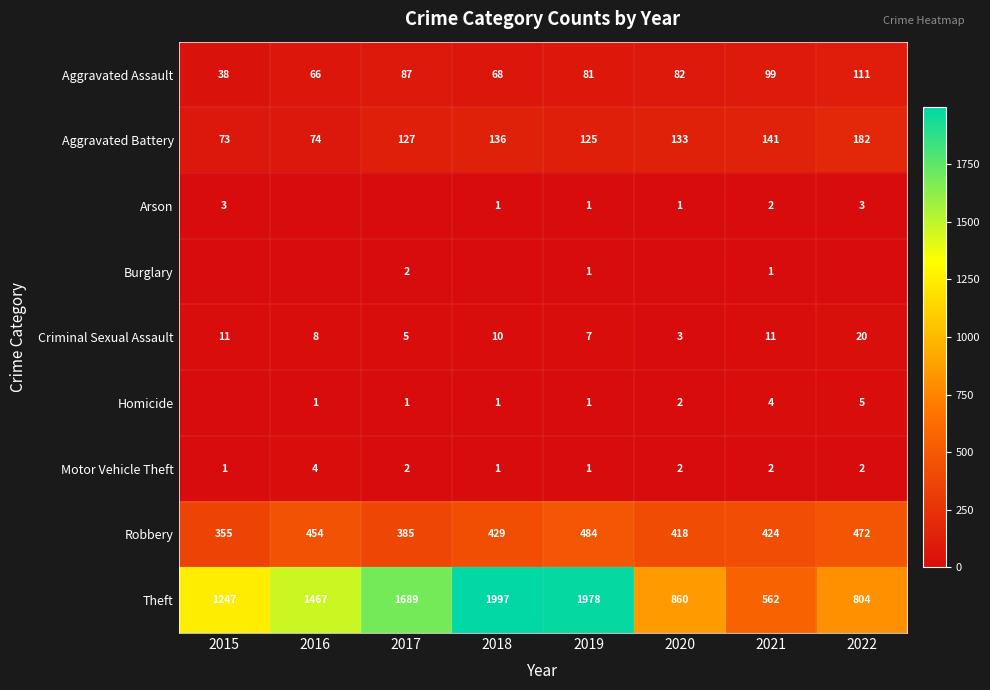

What is the spread (max minus min) of values at 2019?

1977